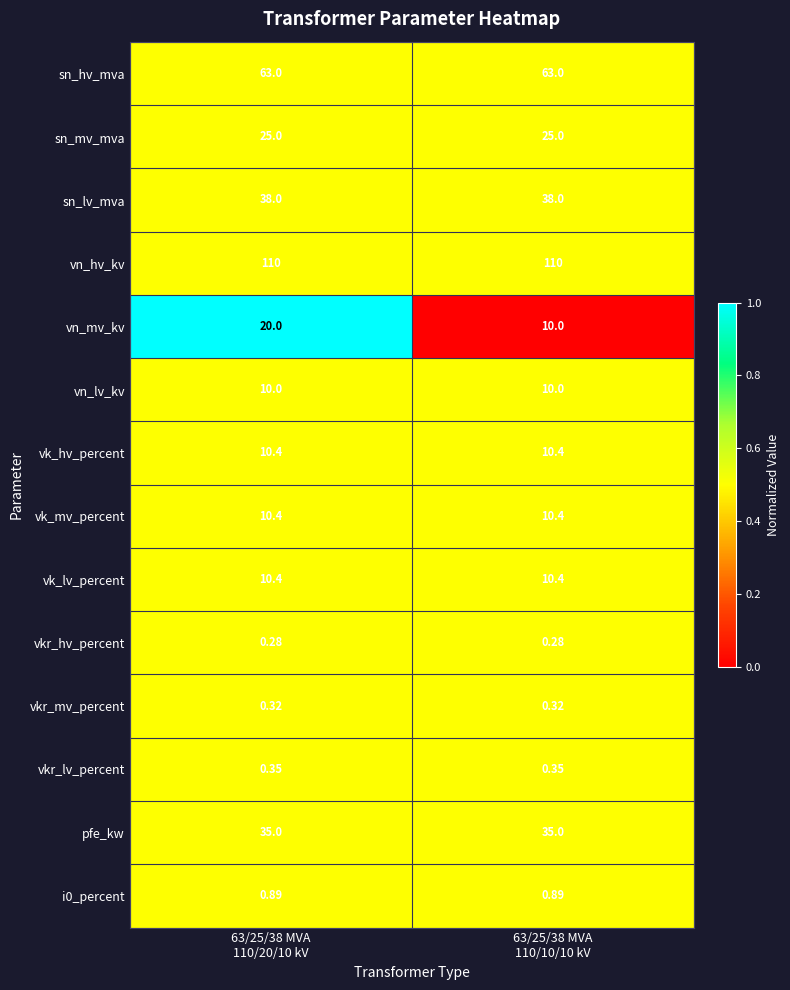

Which series has the widest spread of values?

vn_mv_kv